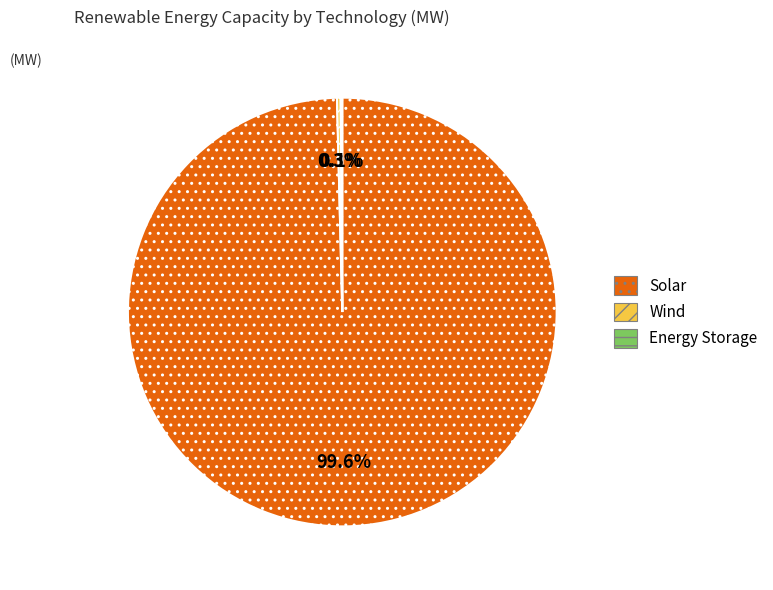

What is the largest slice in the pie chart?

Solar